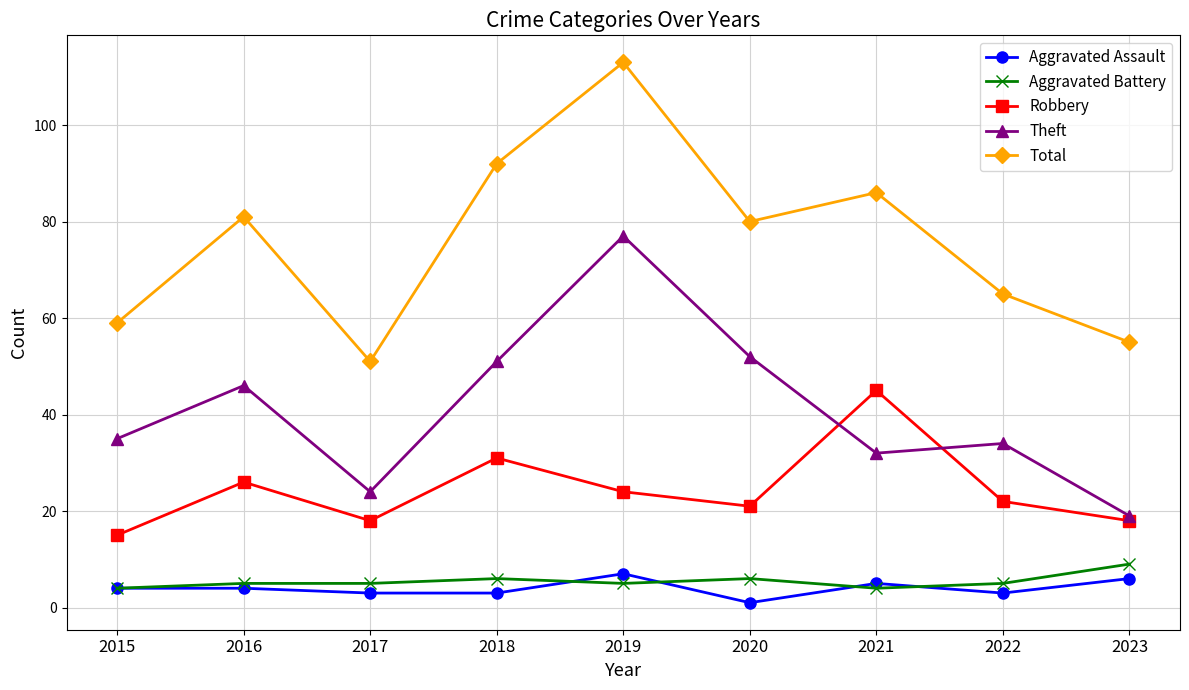

Reading left to right, list all the values displayed in this chart.

Aggravated Assault: 2015=4	2016=4	2017=3	2018=3	2019=7	2020=1	2021=5	2022=3	2023=6
Aggravated Battery: 2015=4	2016=5	2017=5	2018=6	2019=5	2020=6	2021=4	2022=5	2023=9
Robbery: 2015=15	2016=26	2017=18	2018=31	2019=24	2020=21	2021=45	2022=22	2023=18
Theft: 2015=35	2016=46	2017=24	2018=51	2019=77	2020=52	2021=32	2022=34	2023=19
Total: 2015=59	2016=81	2017=51	2018=92	2019=113	2020=80	2021=86	2022=65	2023=55